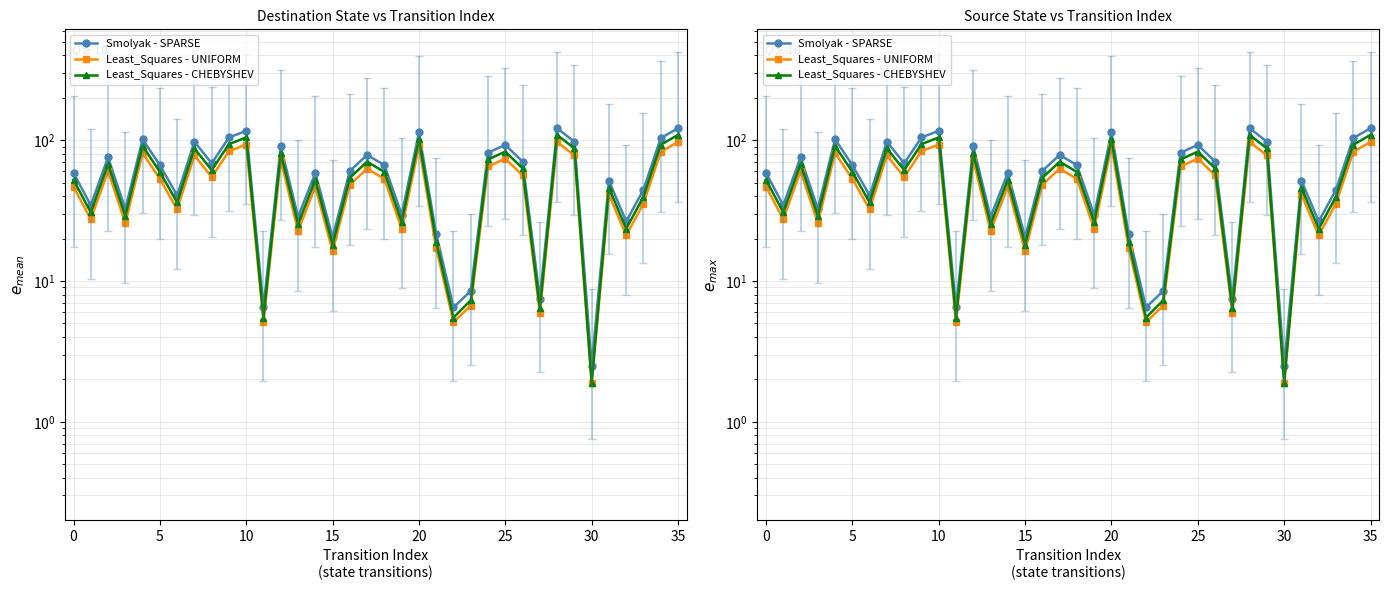

Rank the series by their maximum value, from highest to lowest.

Smolyak - SPARSE, Least_Squares - CHEBYSHEV, Least_Squares - UNIFORM